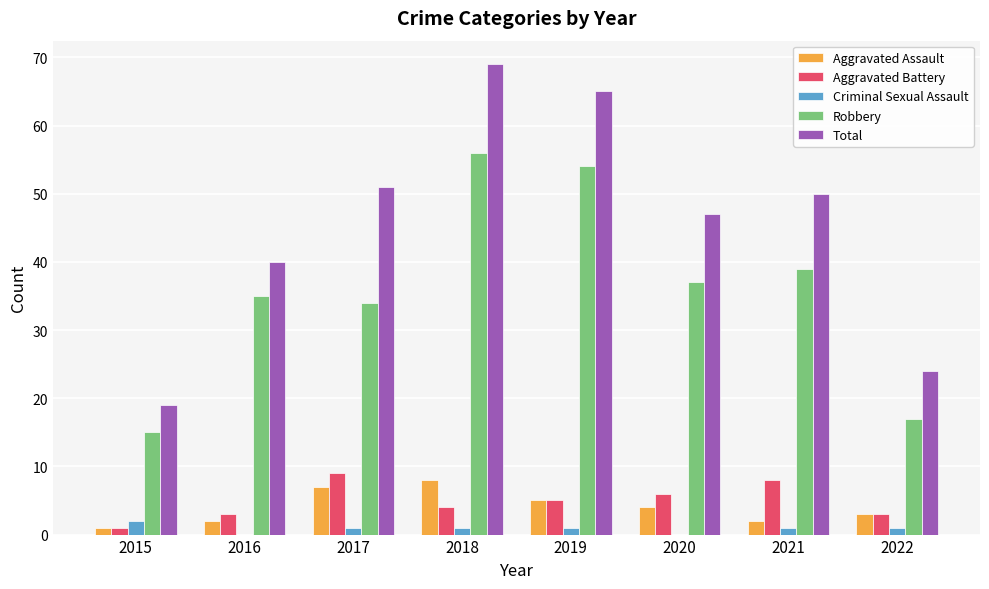

What is the approximate value of Aggravated Assault at 2020?

4